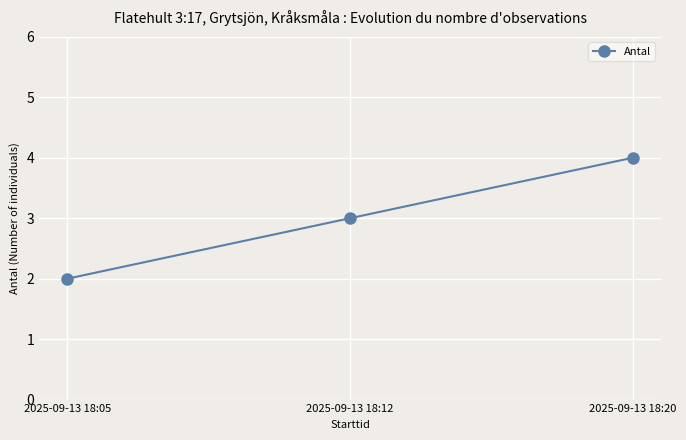

What is the value of the 3rd point from the left?

4